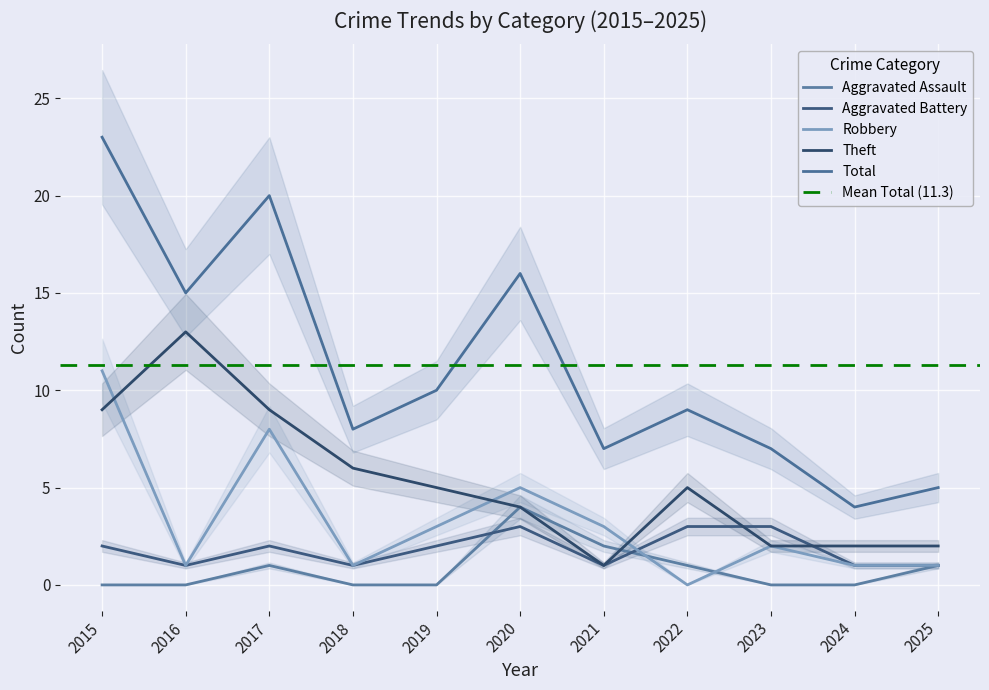

How many times do Aggravated Battery and Robbery cross each other?

1